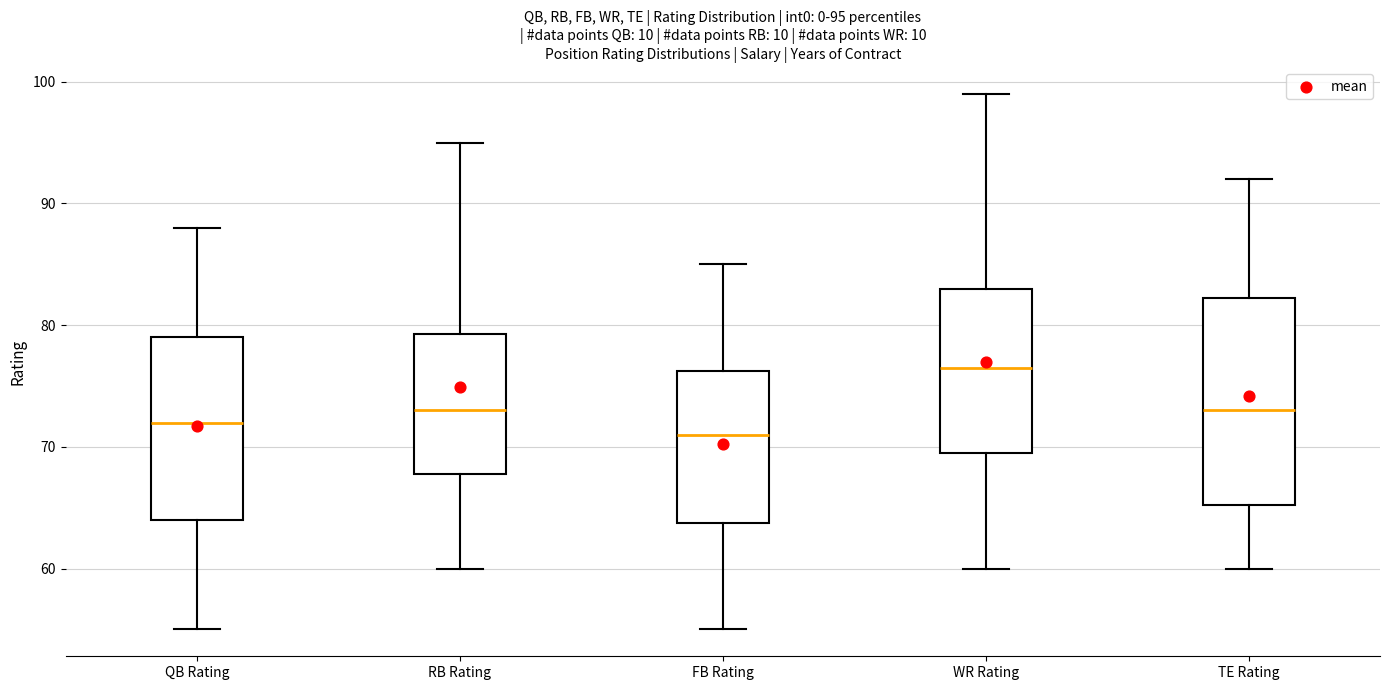

Which box's median line is the lowest?

FB Rating